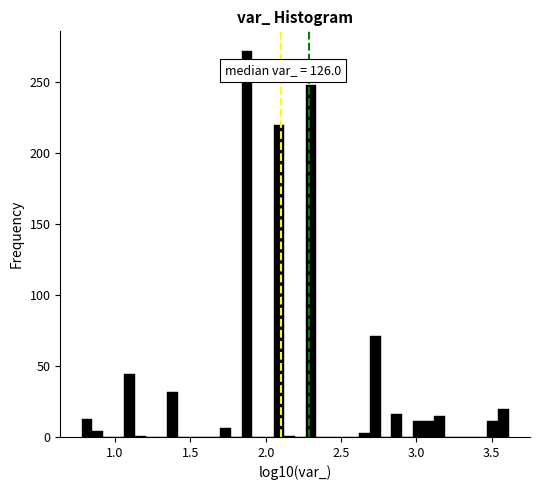

Read against the x-axis, roughly where is the centre of the tallest bar?

1.90